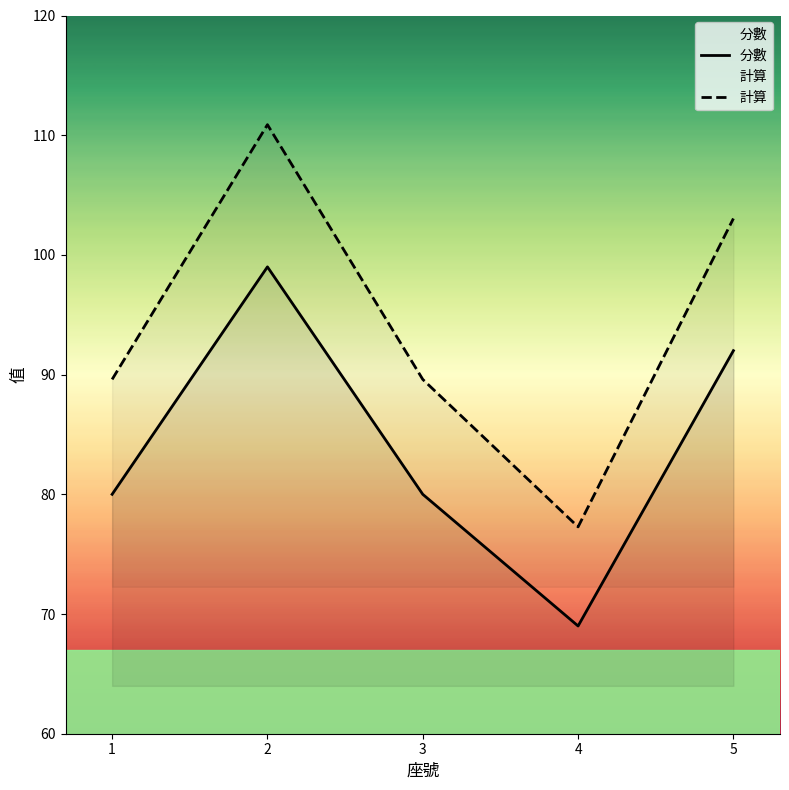

Reading left to right, extract all data points from this chart.

分數: 80.0	99.0	80.0	69.0	92.0
計算: 89.6	110.9	89.6	77.3	103.0